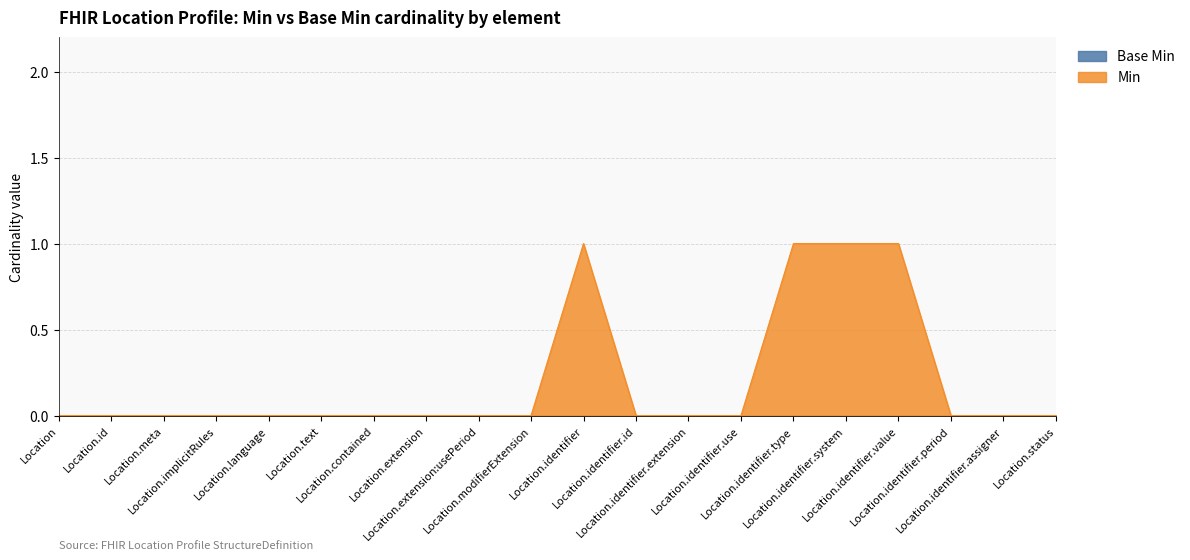

The value at Location.status is 0. True or false?

True